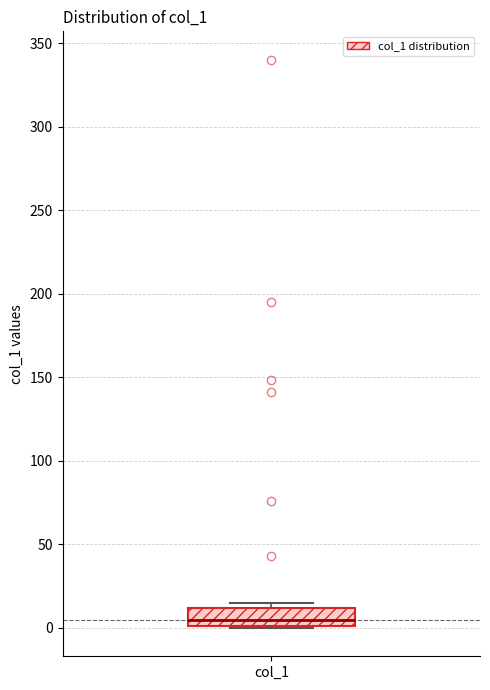

Where is the upper edge of the box for col_1 on the y-axis? The values are not printed on the chart, so give them approximately, as read against the axis.

10